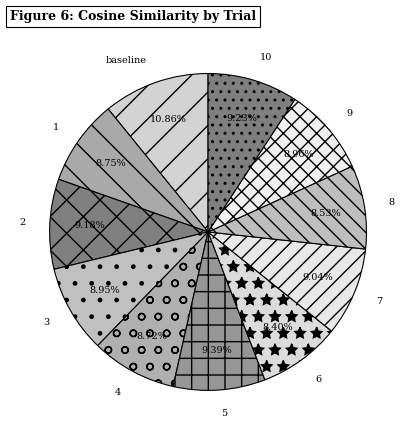

To the nearest percent, what is the difference between the largest and smallest slice percentages?

2%